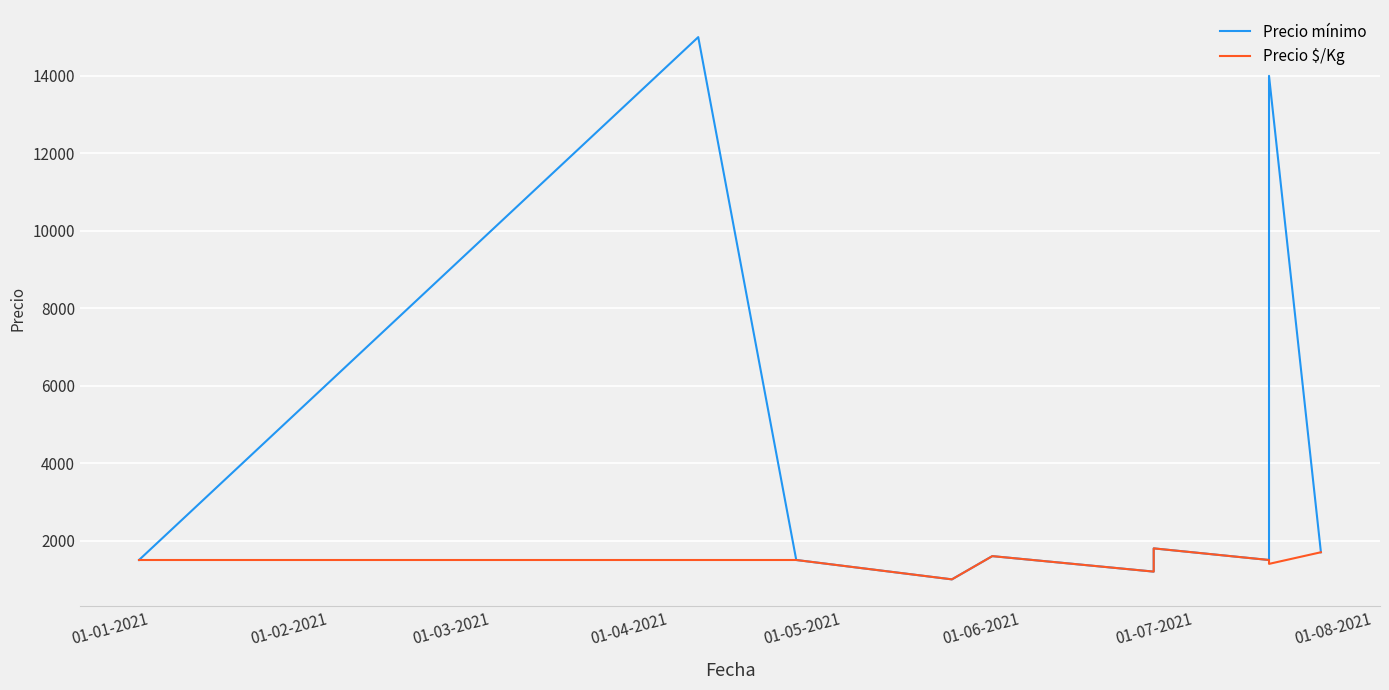

The Precio mínimo series shows 24966 at 8. True or false?

False